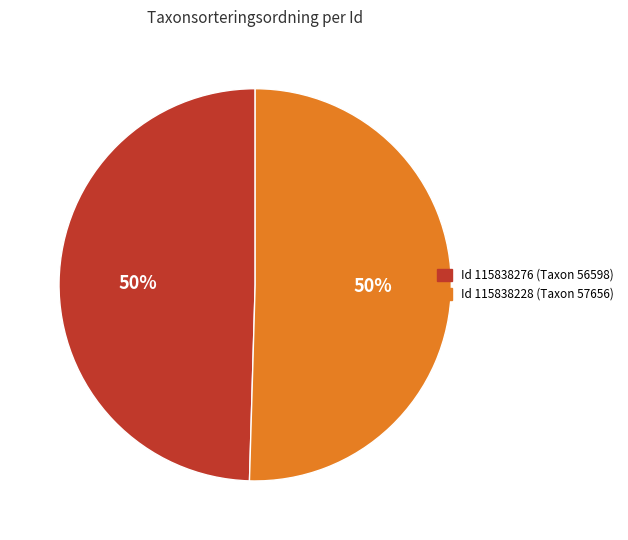

To the nearest percent, what is the average slice percentage?

50%